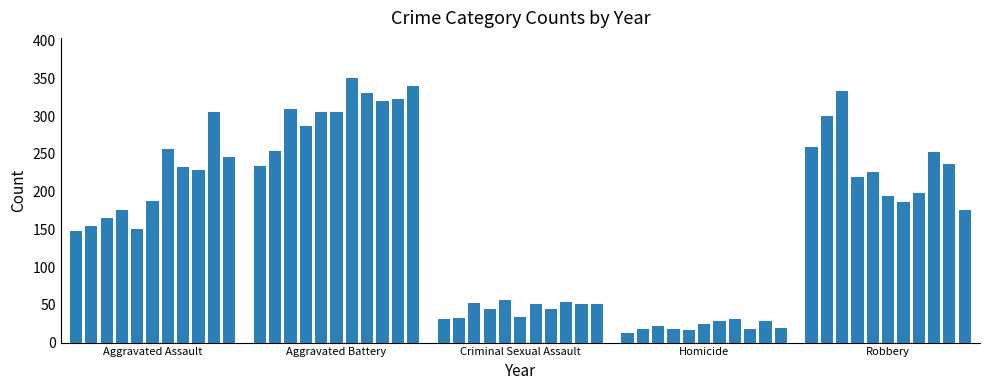

What is the average value?

162